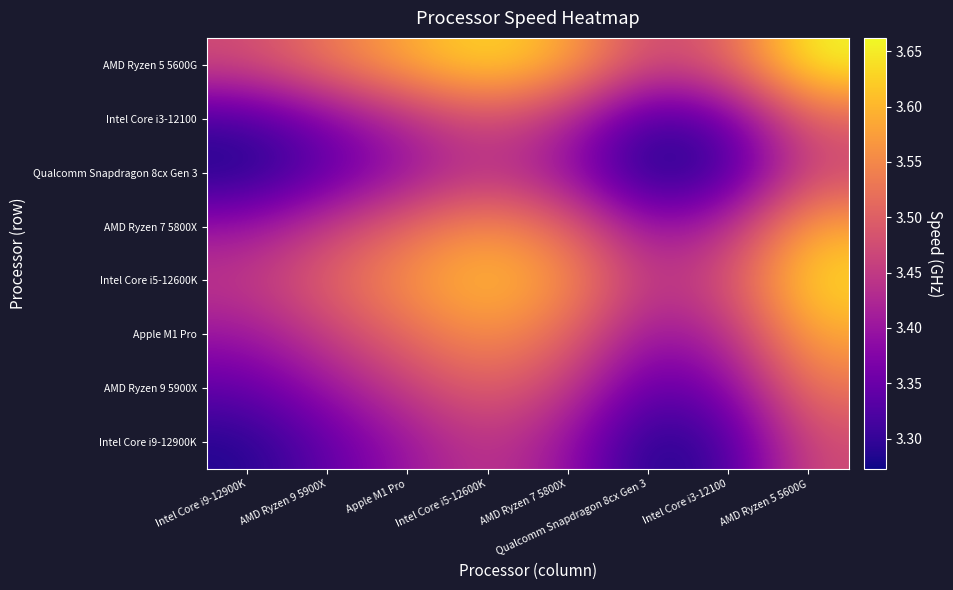

Reading left to right, list all the values displayed in this chart.

Intel Core i9-12900K: Intel Core i9-12900K=3.3	AMD Ryzen 9 5900X=3.3	Apple M1 Pro=3.4	Intel Core i5-12600K=3.4	AMD Ryzen 7 5800X=3.4	Qualcomm Snapdragon 8cx Gen 3=3.3	Intel Core i3-12100=3.3	AMD Ryzen 5 5600G=3.5
AMD Ryzen 9 5900X: Intel Core i9-12900K=3.3	AMD Ryzen 9 5900X=3.4	Apple M1 Pro=3.5	Intel Core i5-12600K=3.5	AMD Ryzen 7 5800X=3.5	Qualcomm Snapdragon 8cx Gen 3=3.3	Intel Core i3-12100=3.4	AMD Ryzen 5 5600G=3.5
Apple M1 Pro: Intel Core i9-12900K=3.4	AMD Ryzen 9 5900X=3.5	Apple M1 Pro=3.5	Intel Core i5-12600K=3.6	AMD Ryzen 7 5800X=3.5	Qualcomm Snapdragon 8cx Gen 3=3.4	Intel Core i3-12100=3.4	AMD Ryzen 5 5600G=3.6
Intel Core i5-12600K: Intel Core i9-12900K=3.4	AMD Ryzen 9 5900X=3.5	Apple M1 Pro=3.6	Intel Core i5-12600K=3.6	AMD Ryzen 7 5800X=3.6	Qualcomm Snapdragon 8cx Gen 3=3.4	Intel Core i3-12100=3.5	AMD Ryzen 5 5600G=3.6
AMD Ryzen 7 5800X: Intel Core i9-12900K=3.4	AMD Ryzen 9 5900X=3.5	Apple M1 Pro=3.5	Intel Core i5-12600K=3.6	AMD Ryzen 7 5800X=3.5	Qualcomm Snapdragon 8cx Gen 3=3.4	Intel Core i3-12100=3.4	AMD Ryzen 5 5600G=3.6
Qualcomm Snapdragon 8cx Gen 3: Intel Core i9-12900K=3.3	AMD Ryzen 9 5900X=3.3	Apple M1 Pro=3.4	Intel Core i5-12600K=3.4	AMD Ryzen 7 5800X=3.4	Qualcomm Snapdragon 8cx Gen 3=3.3	Intel Core i3-12100=3.3	AMD Ryzen 5 5600G=3.5
Intel Core i3-12100: Intel Core i9-12900K=3.3	AMD Ryzen 9 5900X=3.4	Apple M1 Pro=3.4	Intel Core i5-12600K=3.5	AMD Ryzen 7 5800X=3.4	Qualcomm Snapdragon 8cx Gen 3=3.3	Intel Core i3-12100=3.3	AMD Ryzen 5 5600G=3.5
AMD Ryzen 5 5600G: Intel Core i9-12900K=3.5	AMD Ryzen 9 5900X=3.5	Apple M1 Pro=3.6	Intel Core i5-12600K=3.6	AMD Ryzen 7 5800X=3.6	Qualcomm Snapdragon 8cx Gen 3=3.5	Intel Core i3-12100=3.5	AMD Ryzen 5 5600G=3.7